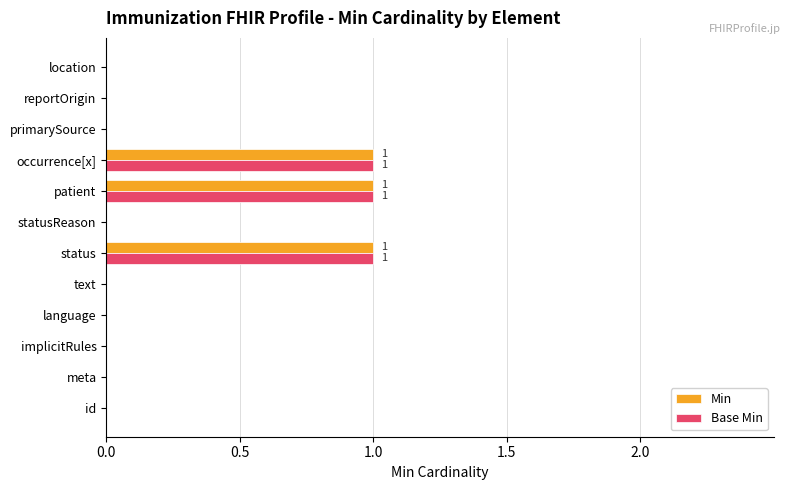

The value of Base Min at meta is 0. True or false?

True